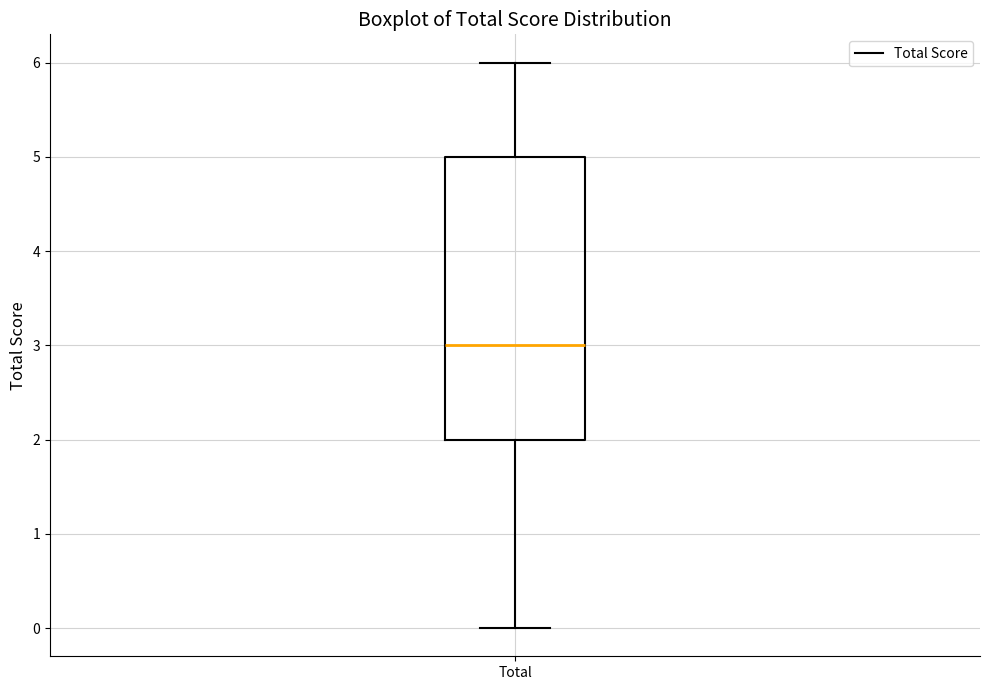

Transcribe this box plot: give where the median line is, the range the box spans, and where the two whiskers end, as read against the y-axis. The values are not printed on the chart, so give them approximately, as read against the axis.

median 3, box 2 to 5, whiskers 0 to 6